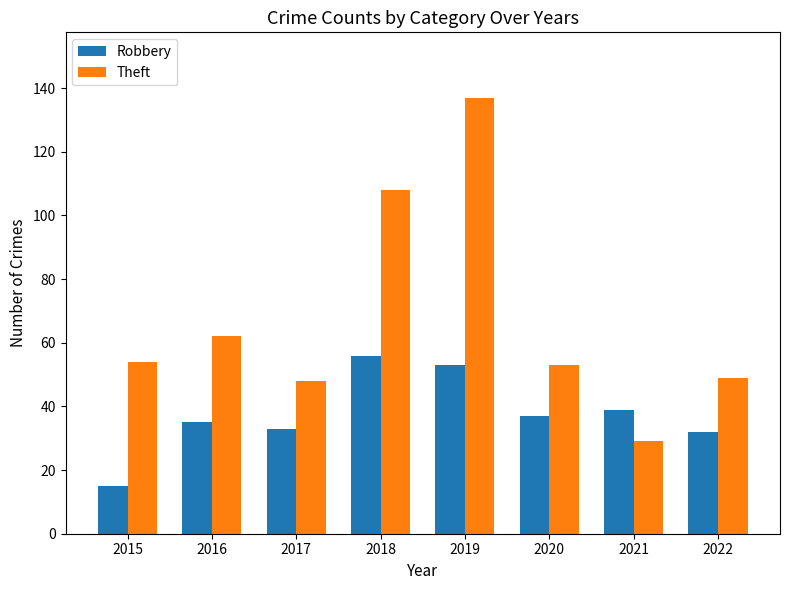

At 2020, list the series in order from largest to smallest.

Theft, Robbery